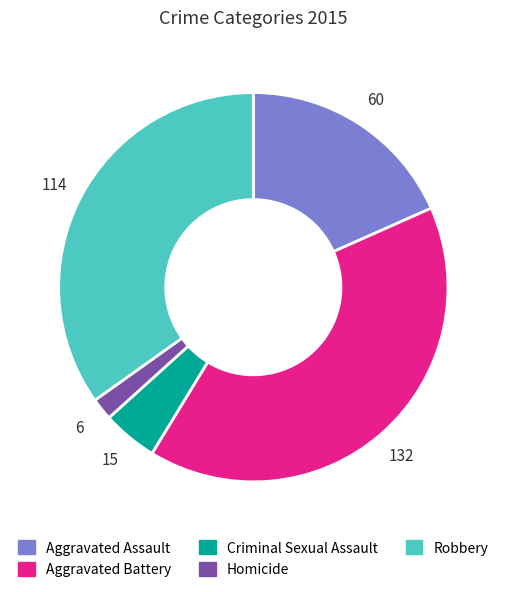

What is the ratio of the value at Aggravated Battery to the value at Robbery?

1.2